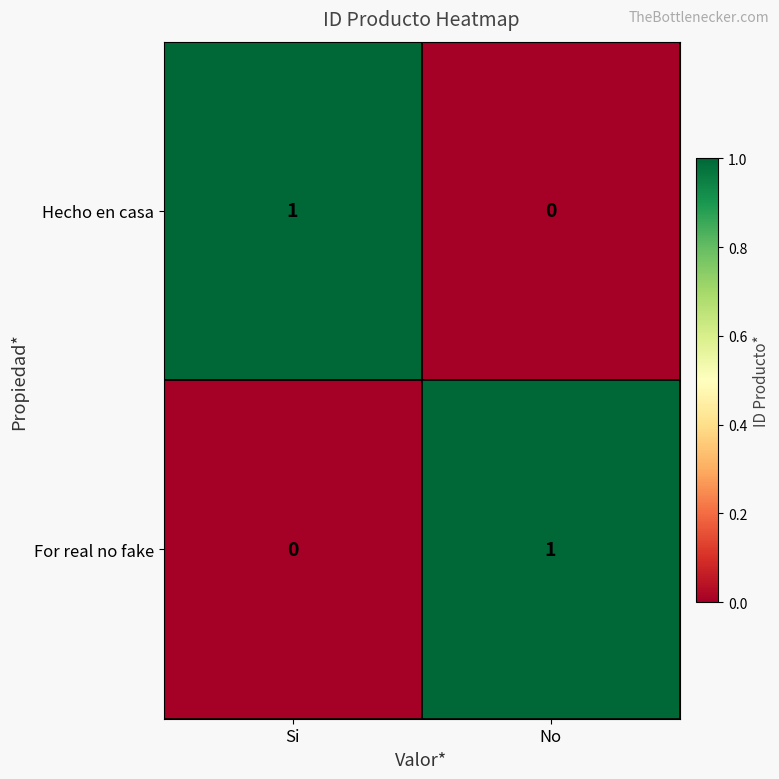

Rank the categories by Hecho en casa value from lowest to highest.

No, Si